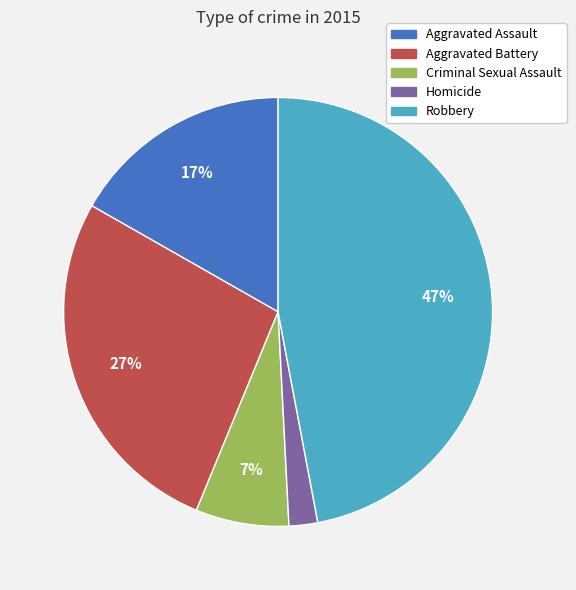

What percentage is the Criminal Sexual Assault slice, to the nearest percent?

7%